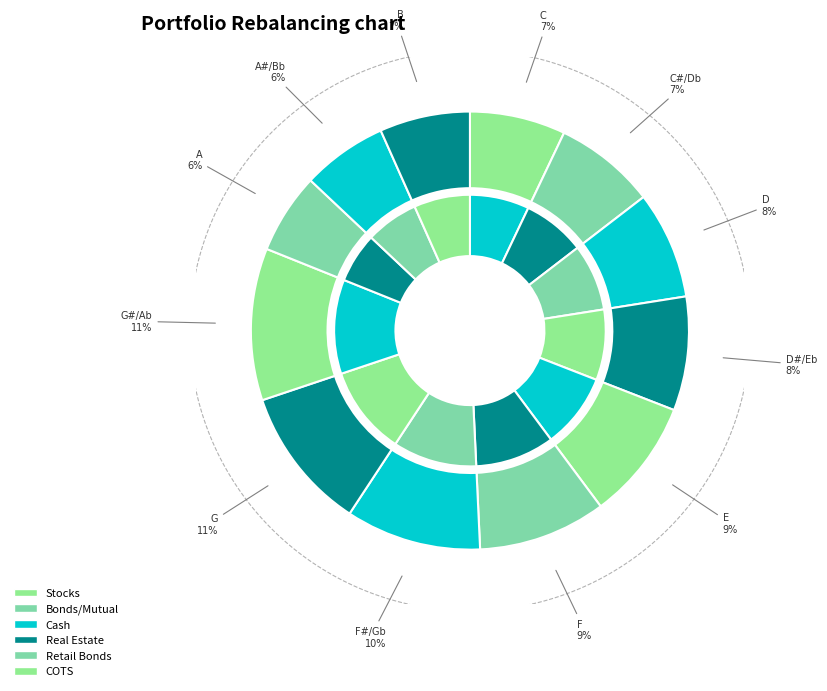

Does any single category account for the majority?

No